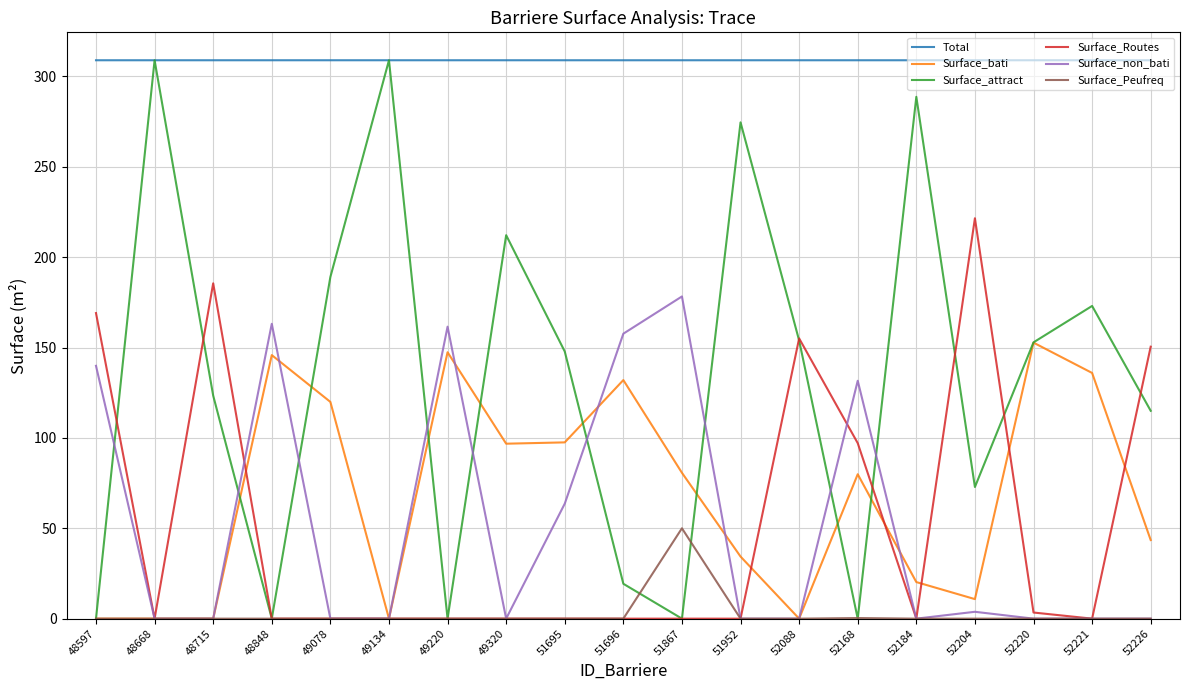

Where is Surface_non_bati nearest to the value 89?

51695